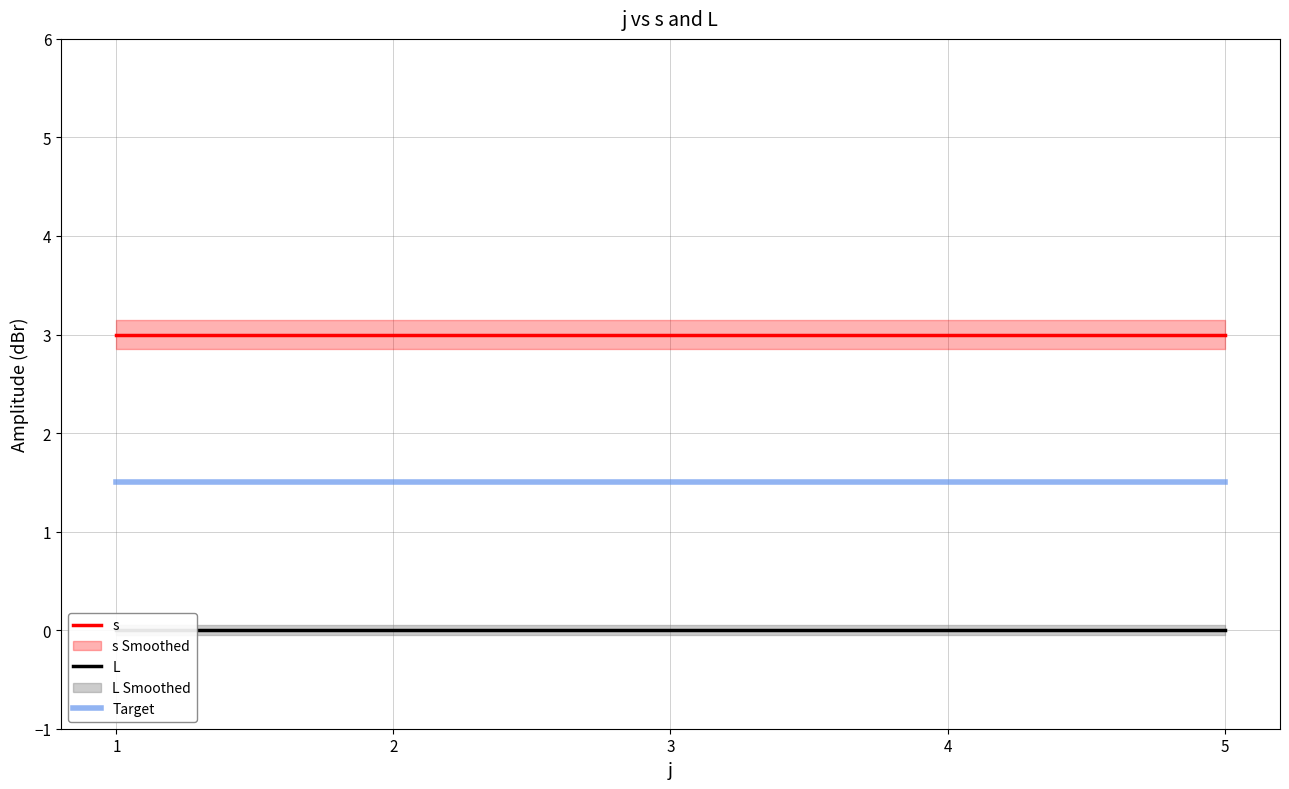

At which label is s closest to 3?

1